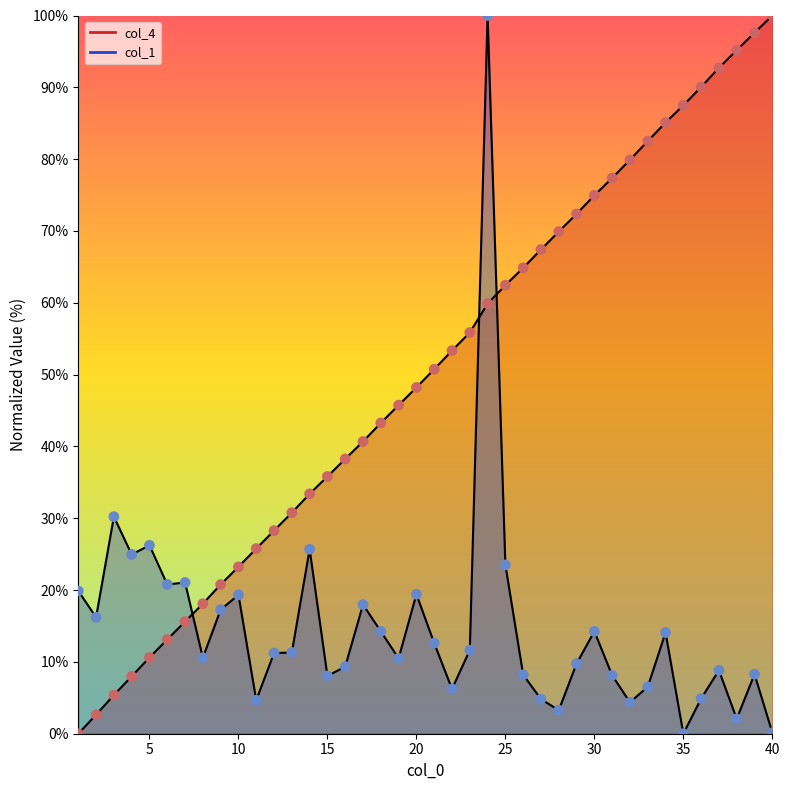

What are all the series names shown in the legend?

col_4, col_1